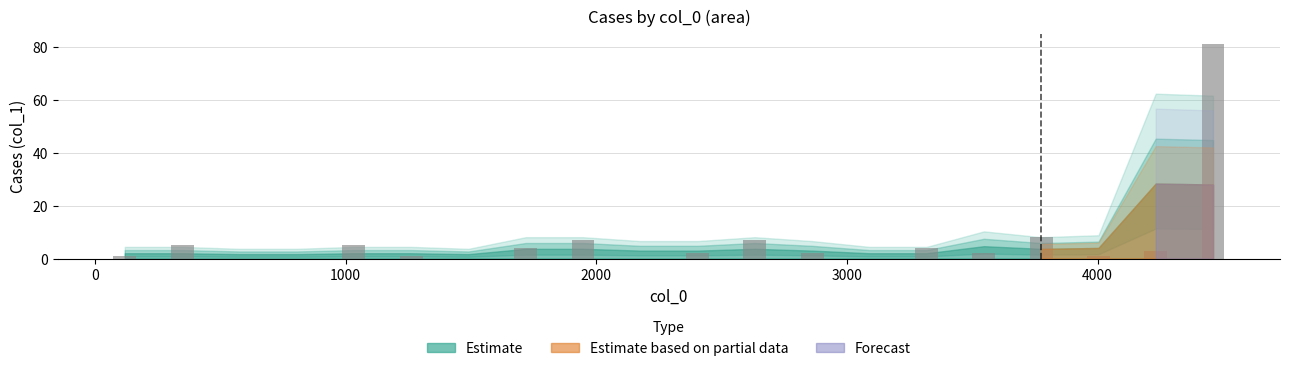

What is the sum of all values?

133